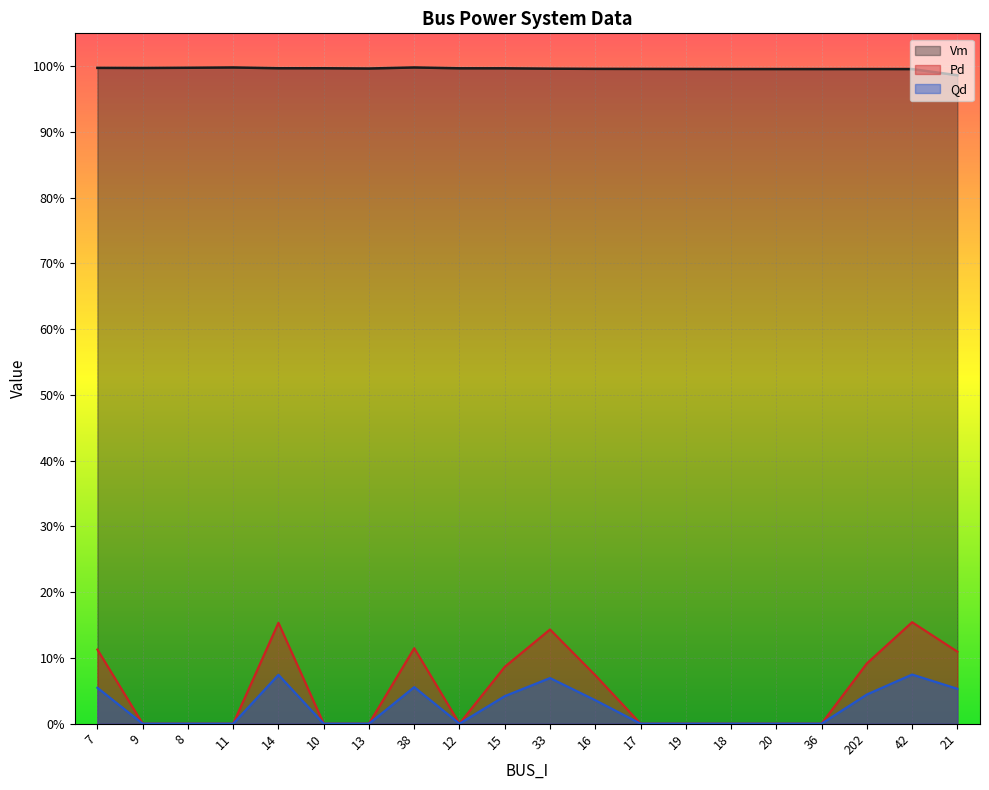

List the labels in order of Qd value, smallest first.

9, 8, 11, 10, 13, 12, 17, 19, 18, 20, 36, 16, 15, 202, 21, 7, 38, 33, 14, 42